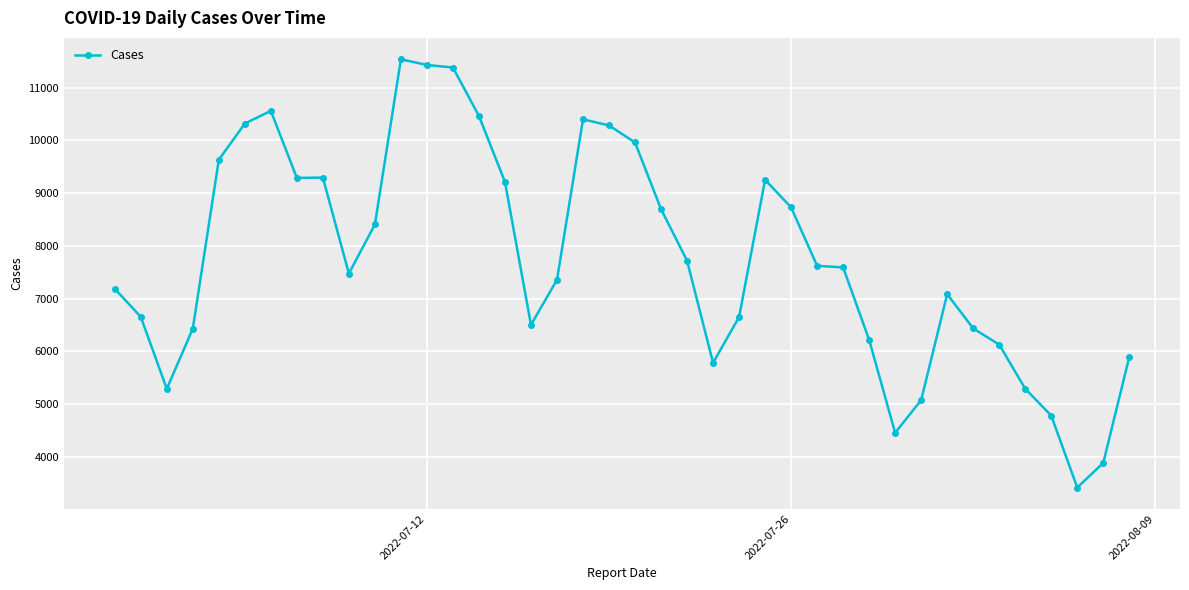

What is the average value?

7744